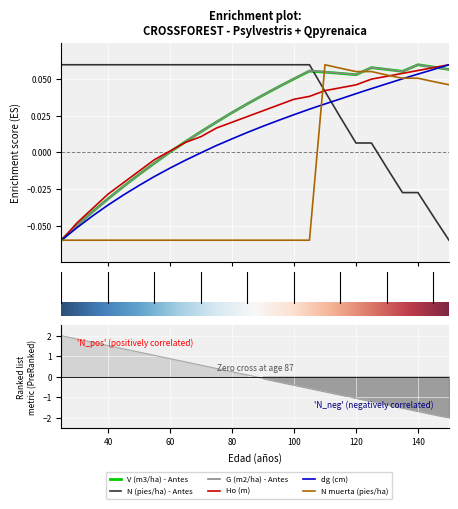

At which label does N (pies/ha) - Antes reach its peak?

25